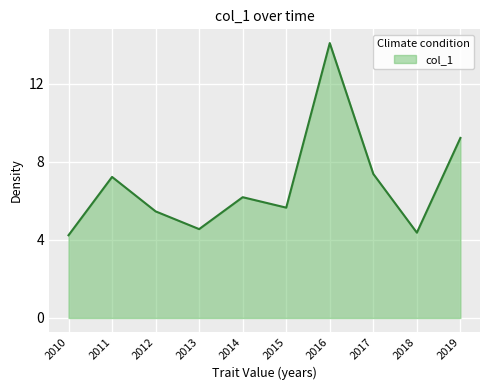

How many lines are shown in the chart?

1